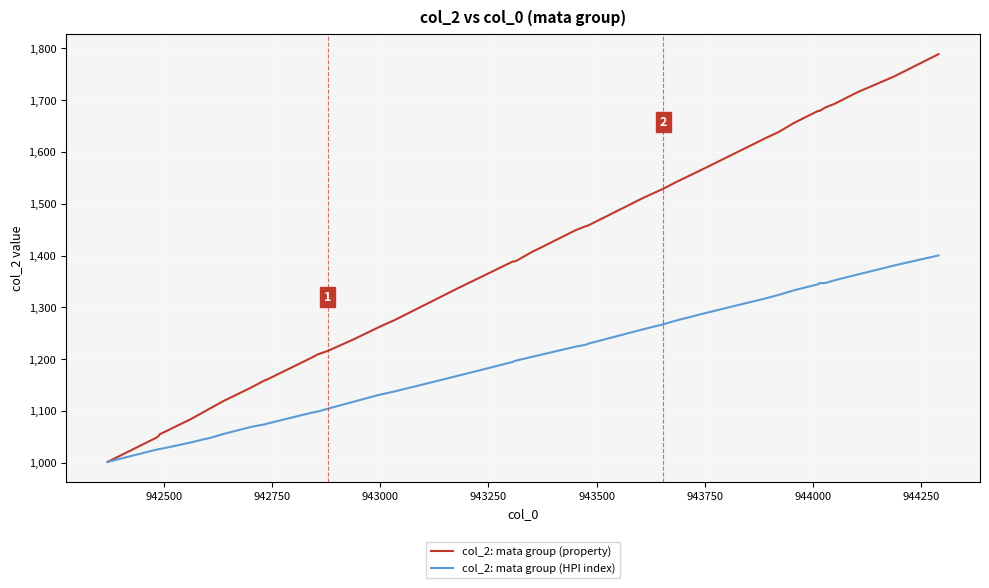

Which series has the largest total across all categories?

col_2: mata group (property)